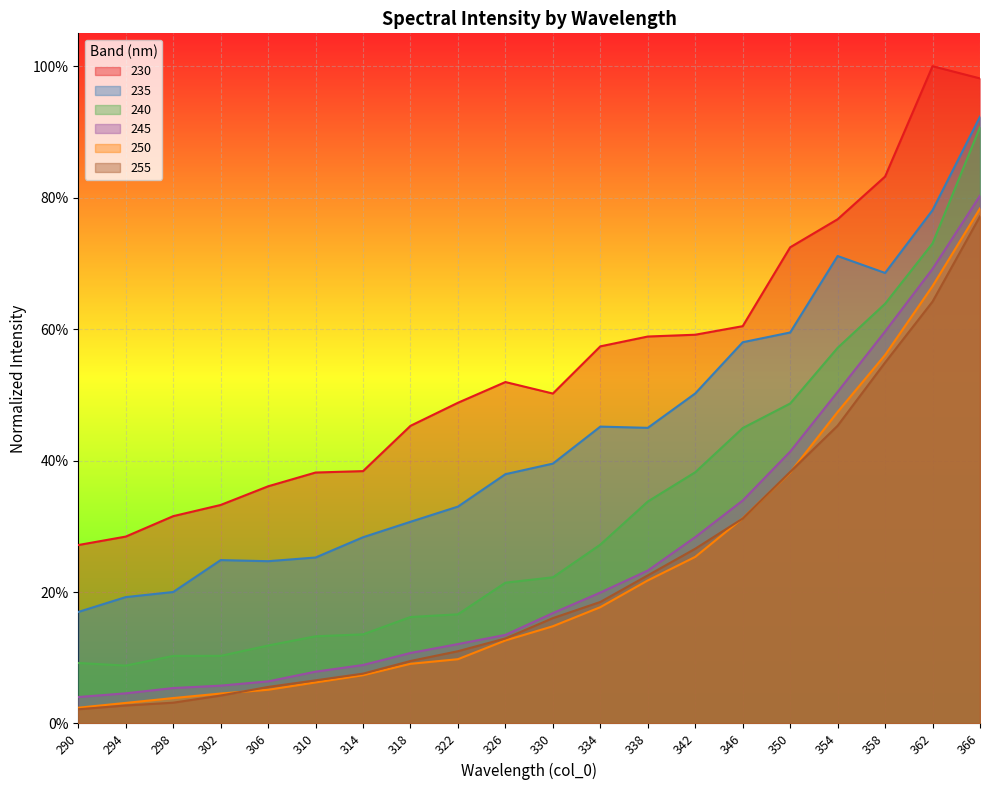

True or false: 245 has more than 1 interior local peaks.

False